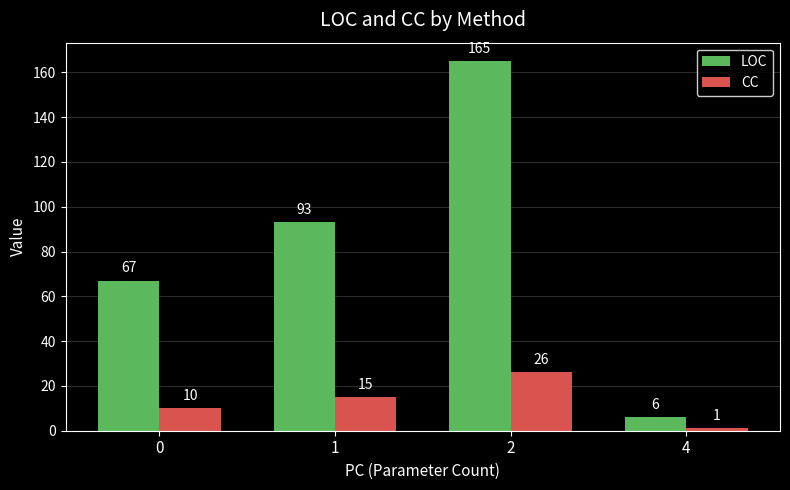

At which label does CC reach its minimum?

4